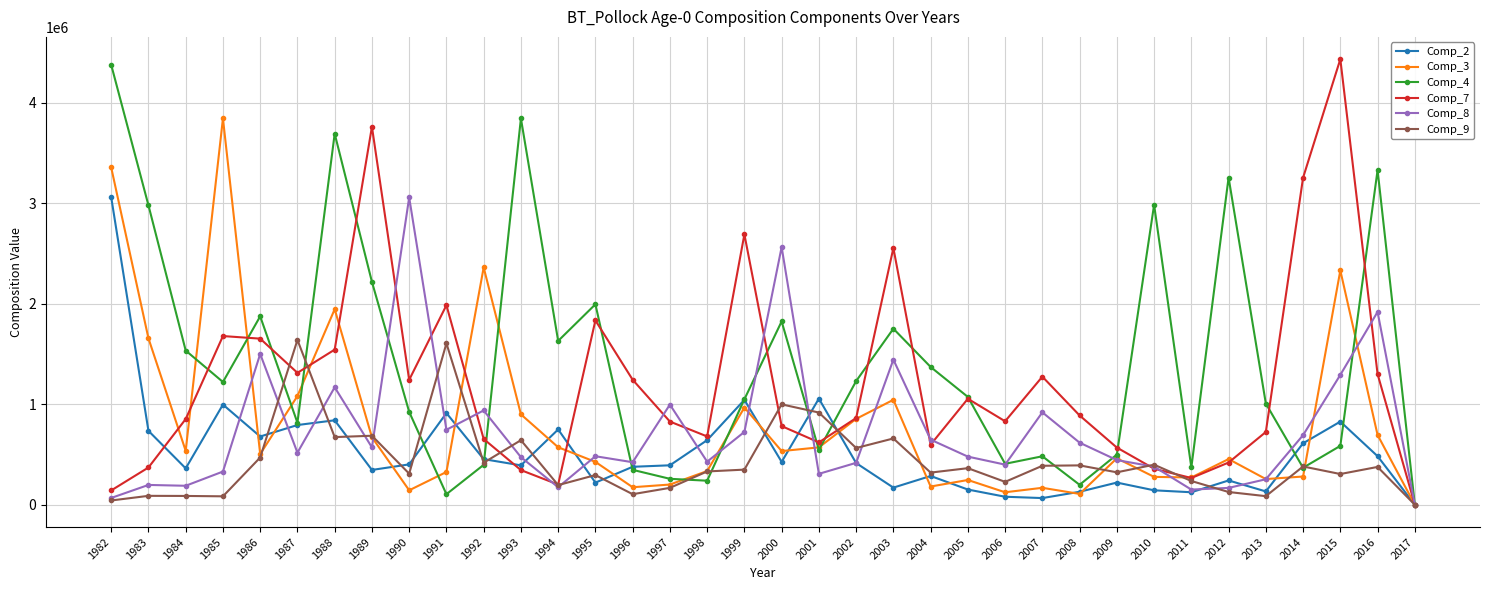

What is the highest value of the Comp_9 series?

1640405.0